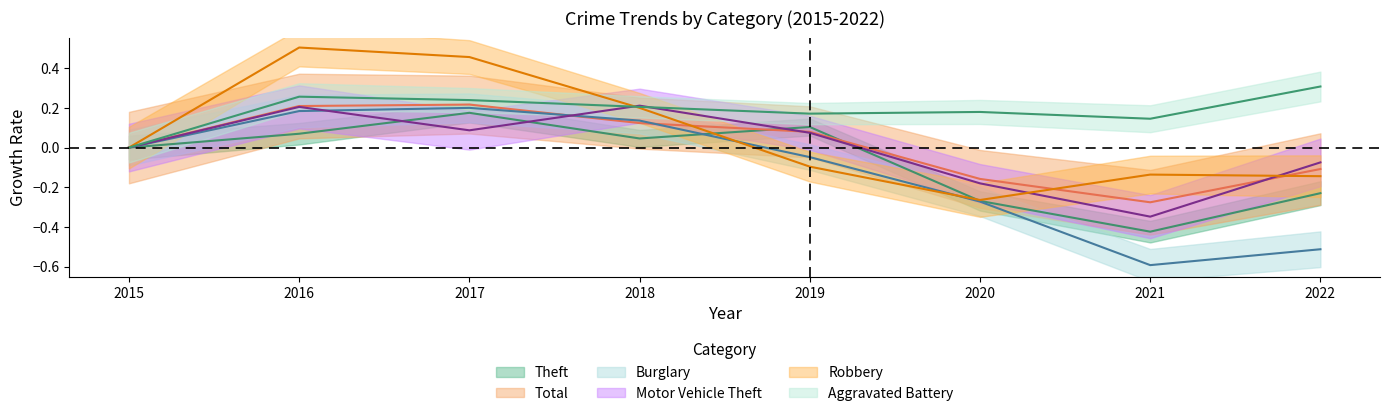

Which category has the lowest value across all series?

2021